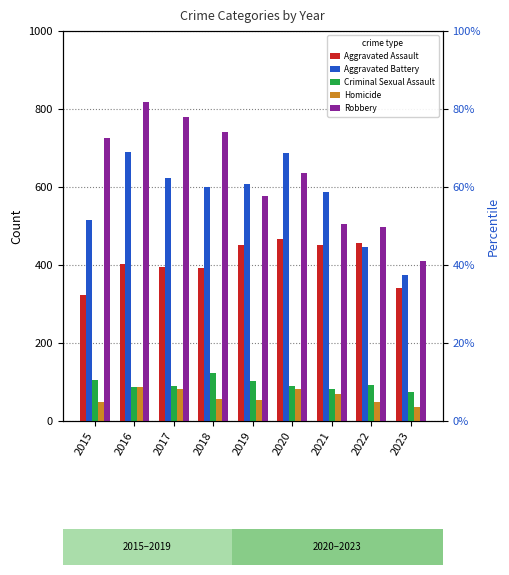

Reading right to left, transcribe all the data shown in this chart.

Aggravated Assault: 342	457	452	466	452	392	396	402	323
Aggravated Battery: 374	445	587	686	608	600	623	691	515
Criminal Sexual Assault: 75	93	81	89	102	123	91	87	105
Homicide: 35	49	69	81	53	56	82	87	50
Robbery: 411	497	506	637	577	741	780	819	726